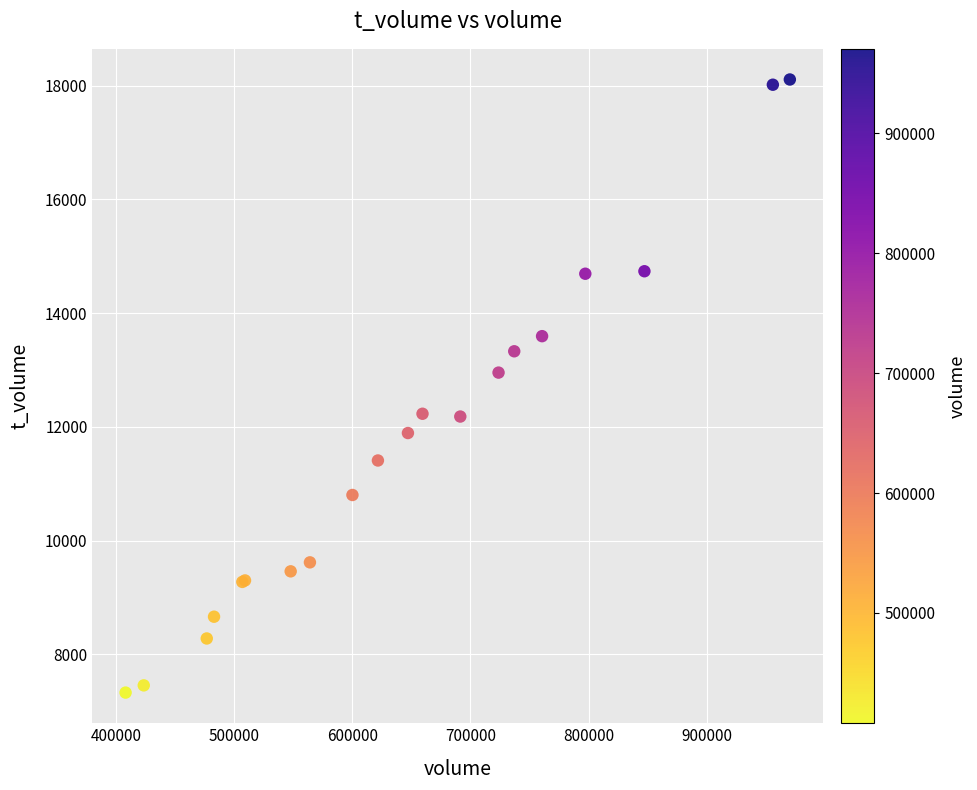

What Y value in the scatter plot is closest to 12718?

12955